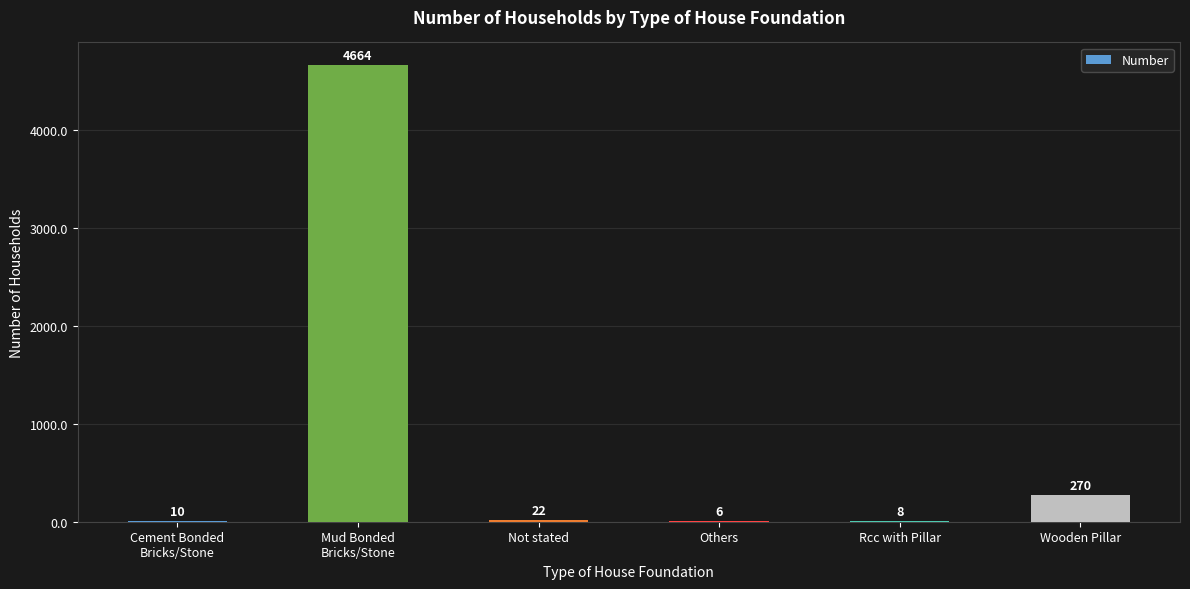

Where is the data nearest to the value 2335?

Wooden Pillar